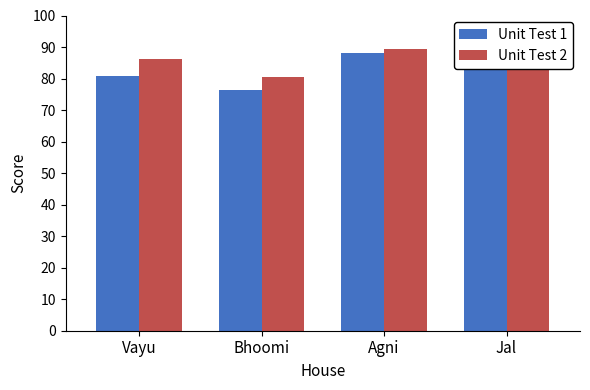

Which series has the largest total across all categories?

Unit Test 2